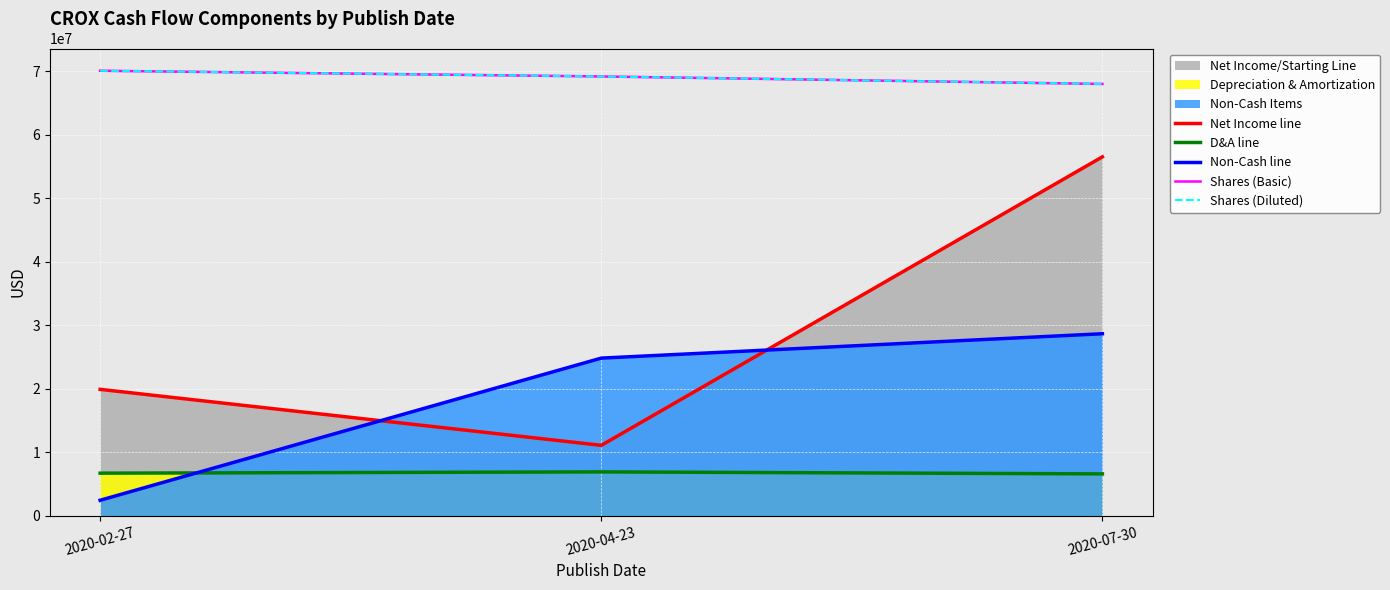

Is the value of Shares (Basic) at 2020-04-23 greater than the value of Non-Cash line at 2020-04-23?

Yes